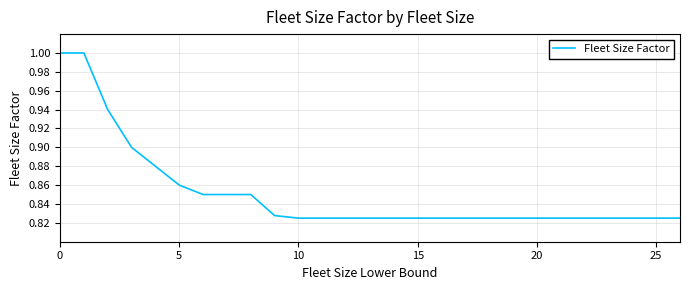

What is the greatest value displayed?

1.0